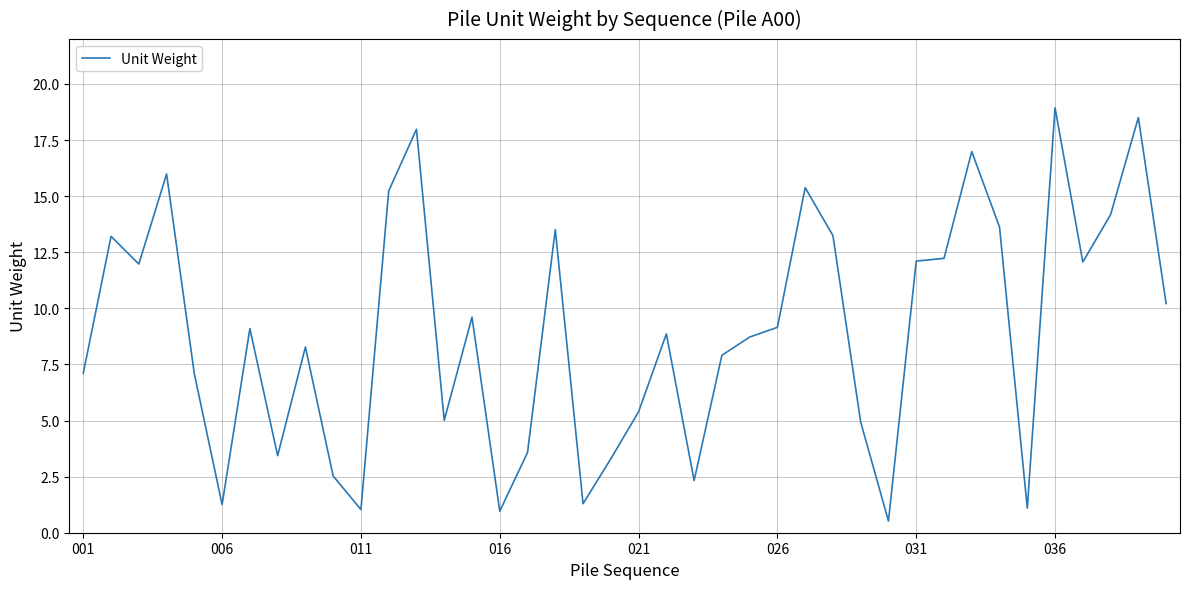

What is the smallest value displayed?

0.5